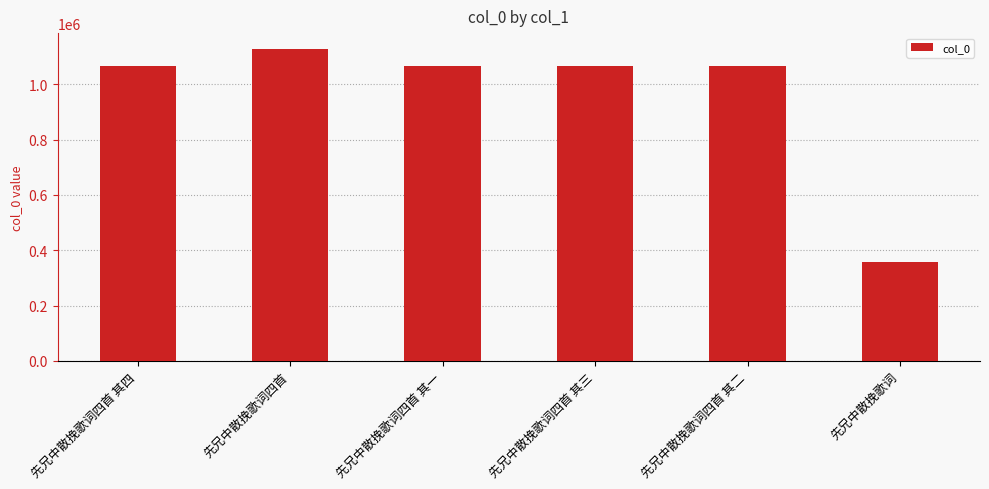

What is the label of the 1st bar from the right?

先兄中散挽歌词